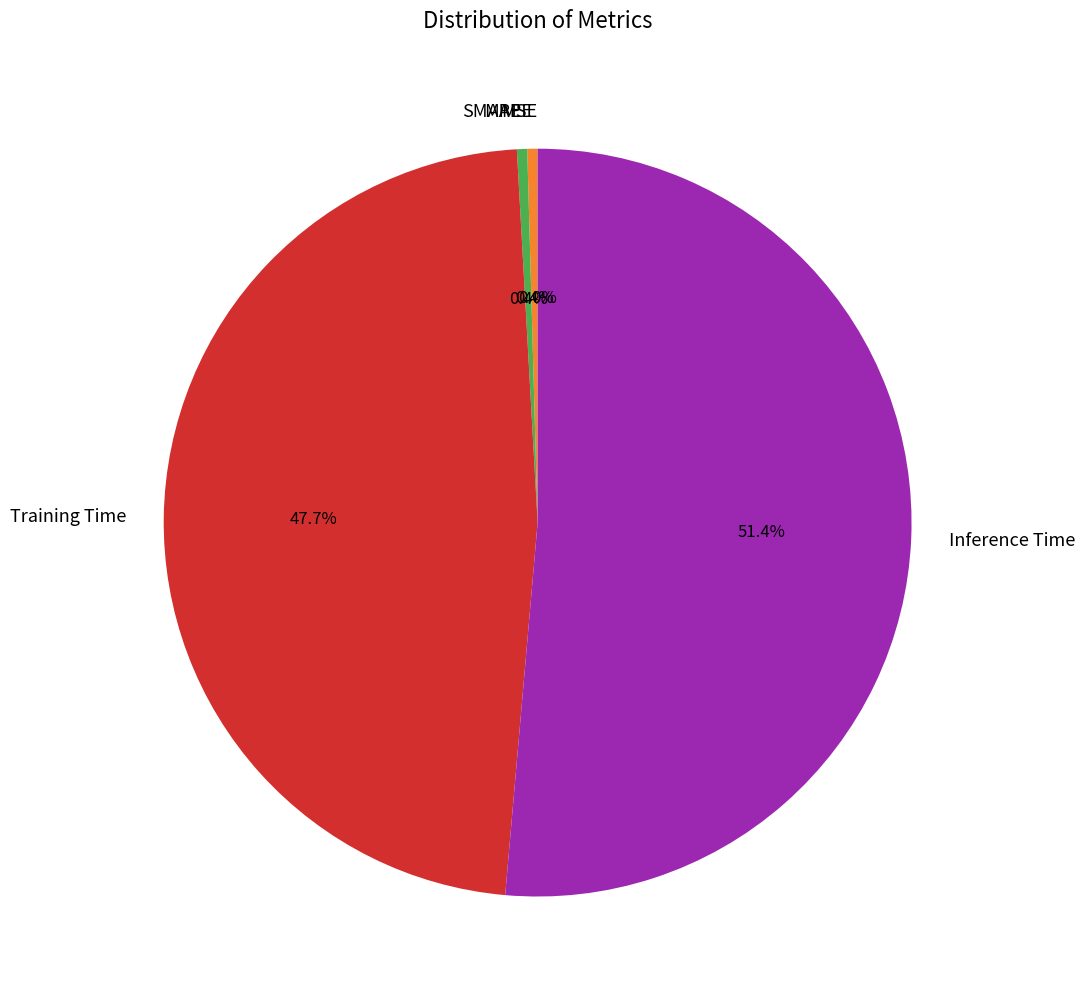

How many slices are in this pie chart?

5